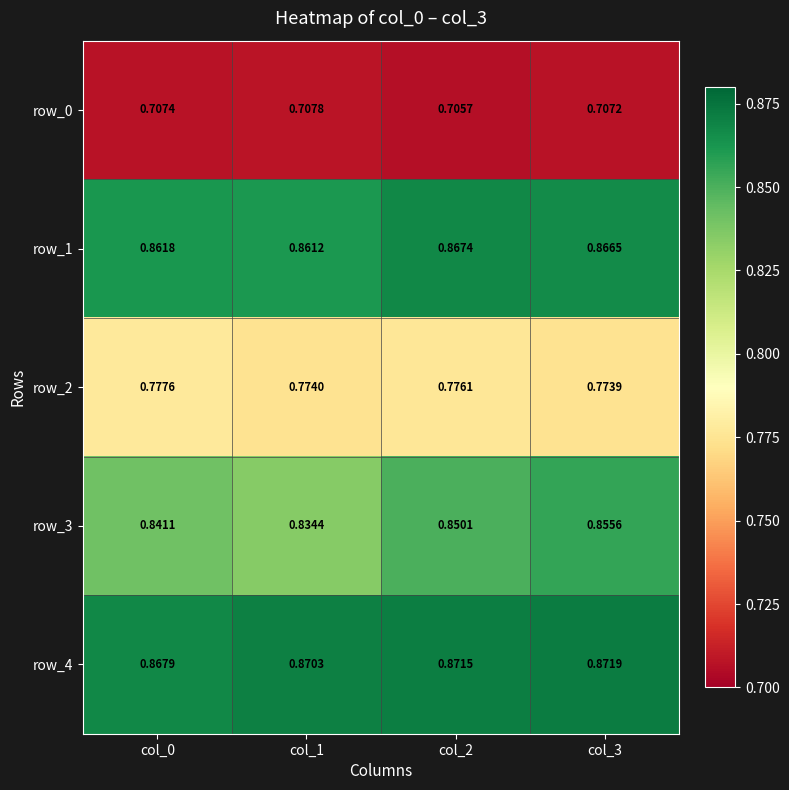

What is the total value across all series at col_0?

4.1